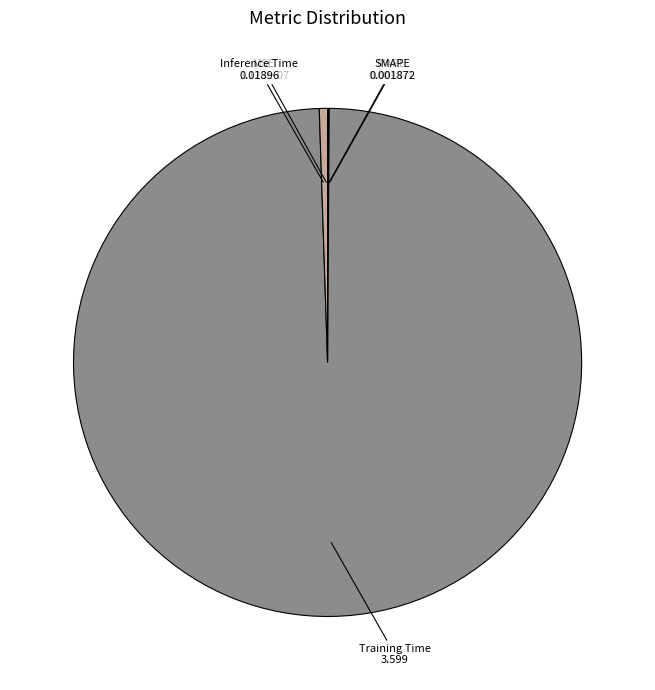

Is Training Time the majority of the pie?

Yes